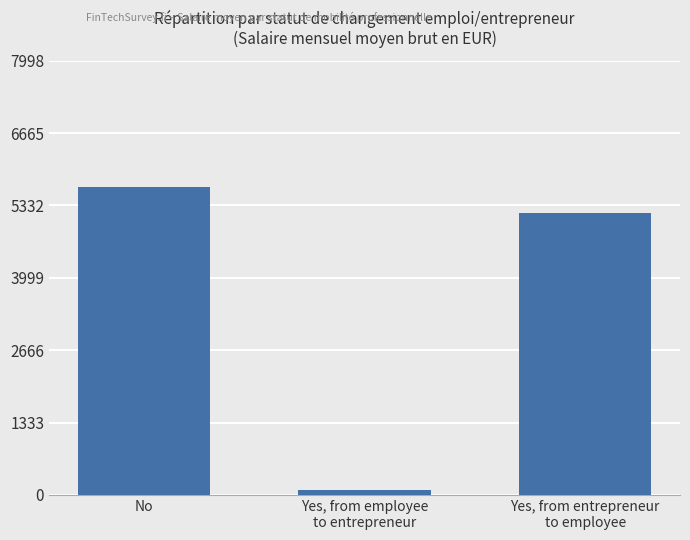

What is the label of the 2nd bar from the right?

Yes, from employee
to entrepreneur